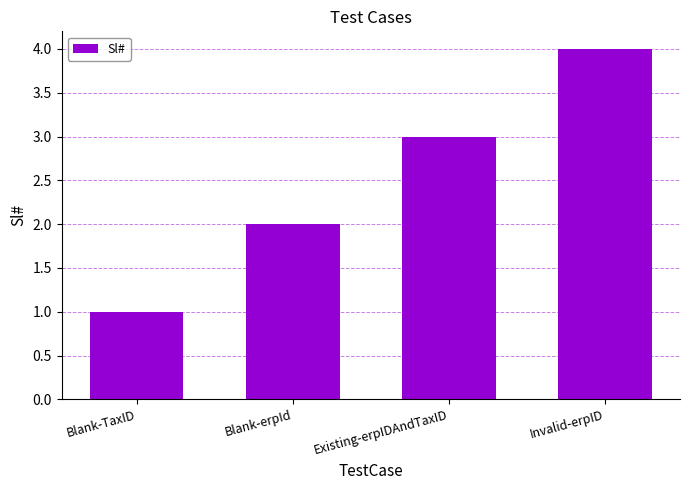

Rank the categories by value from highest to lowest.

Invalid-erpID, Existing-erpIDAndTaxID, Blank-erpId, Blank-TaxID